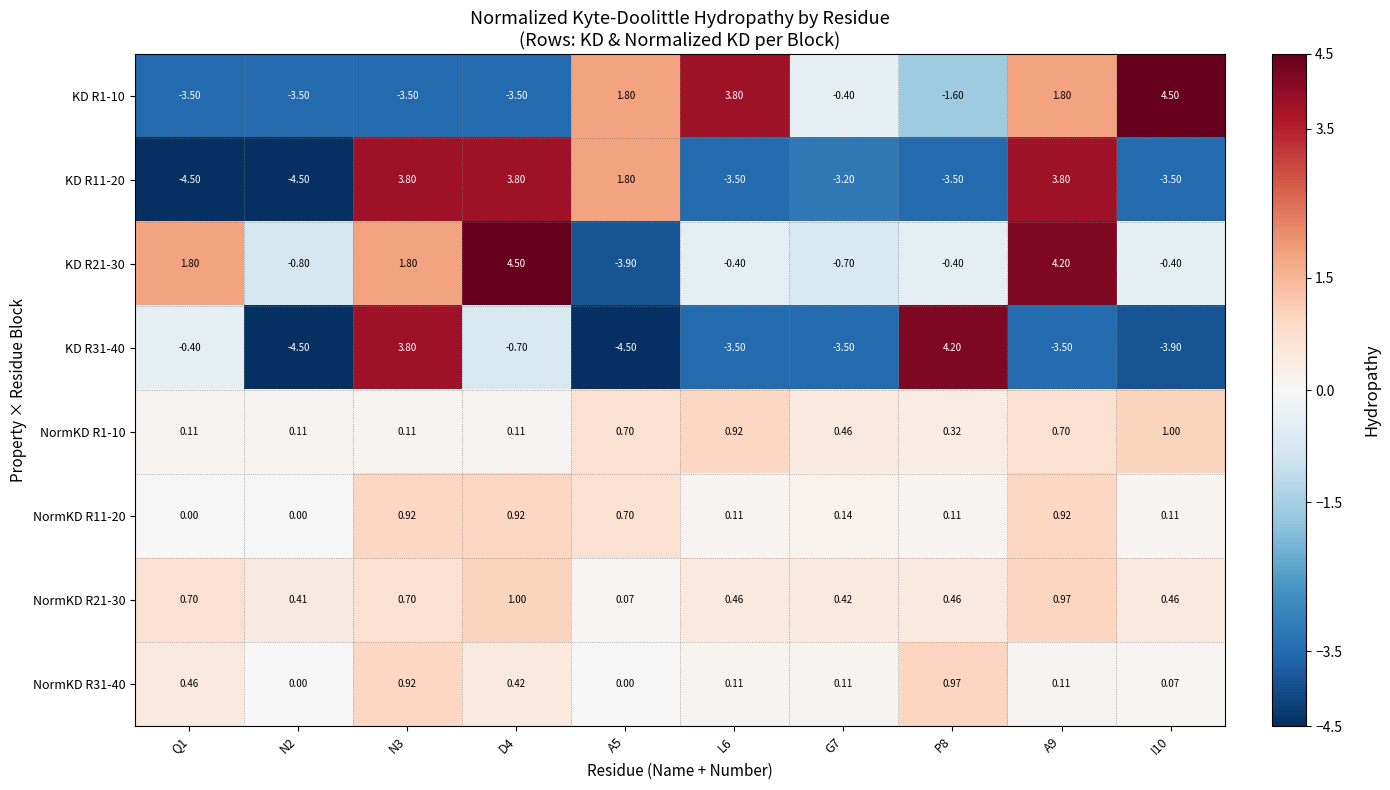

How many positive values does the NormKD R11-20 series have?

8